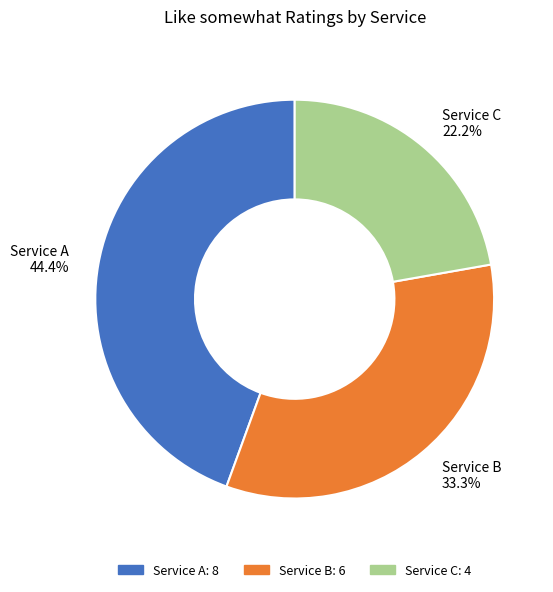

How much of the chart is everything except Service C?

77.8%